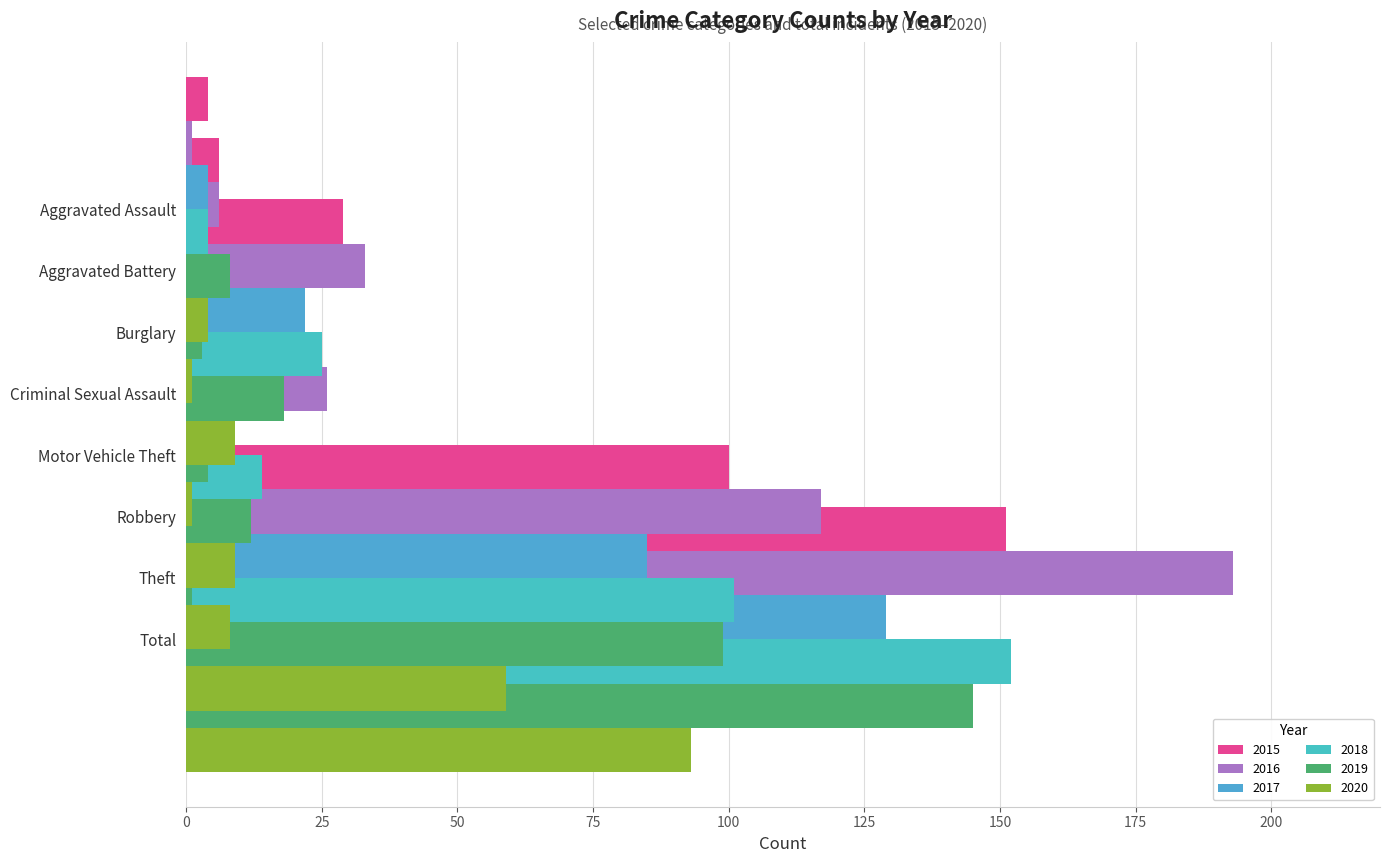

What is the total value across all series at Criminal Sexual Assault?

14